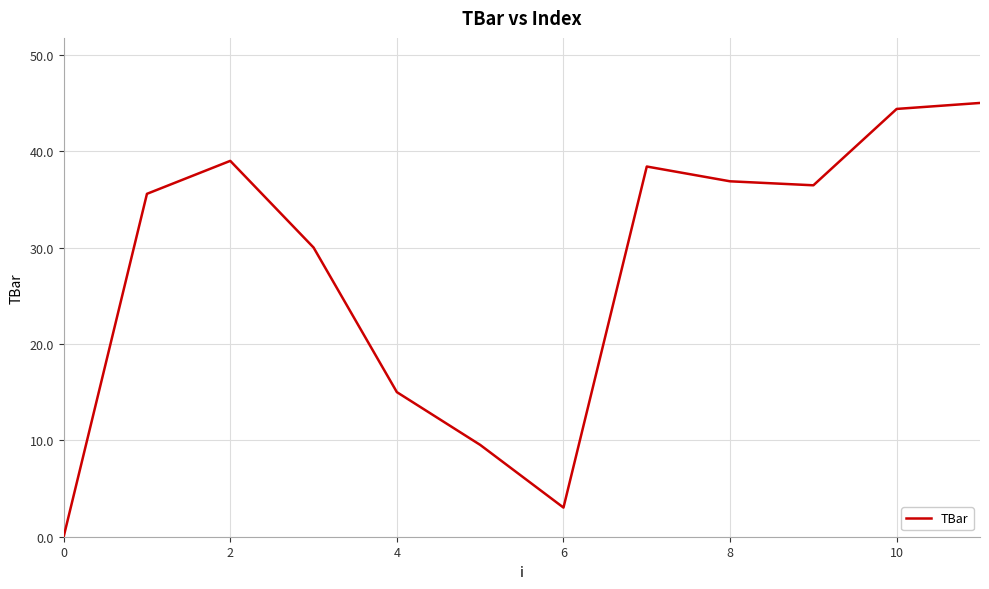

What is the difference between the maximum and minimum values?

45.0